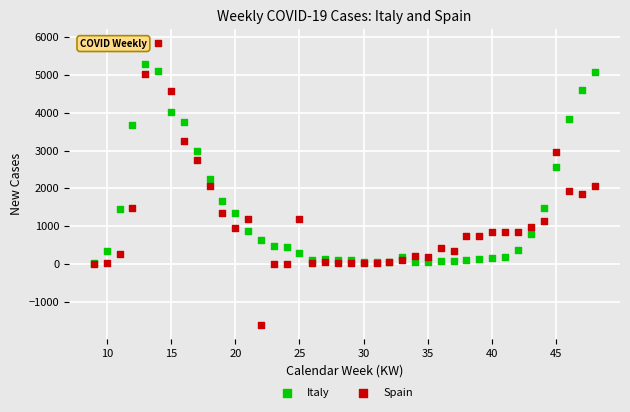

Which series has the widest spread of Y values?

Spain